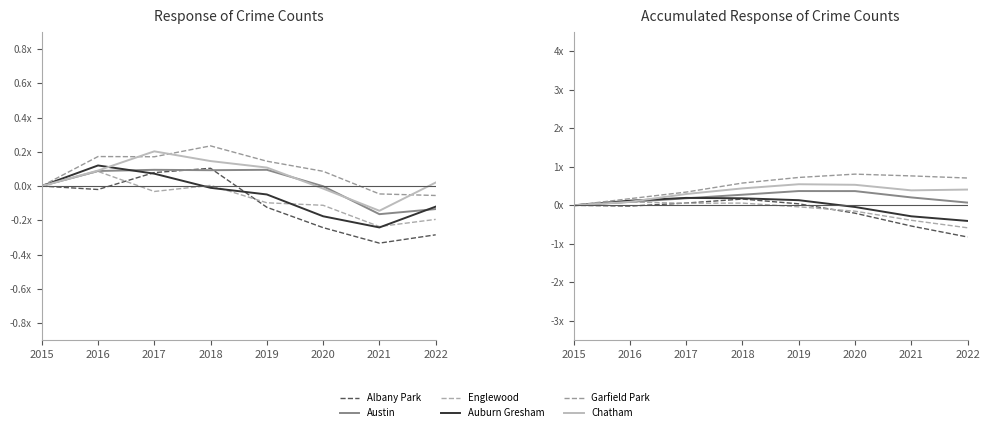

Reading right to left, extract all data points from this chart.

Albany Park: 2022=-0.8	2021=-0.5	2020=-0.2	2019=0.0	2018=0.2	2017=0.1	2016=-0.0	2015=0.0
Austin: 2022=0.1	2021=0.2	2020=0.4	2019=0.4	2018=0.3	2017=0.2	2016=0.1	2015=0.0
Englewood: 2022=-0.6	2021=-0.4	2020=-0.2	2019=-0.0	2018=0.1	2017=0.1	2016=0.1	2015=0.0
Auburn Gresham: 2022=-0.4	2021=-0.3	2020=-0.0	2019=0.1	2018=0.2	2017=0.2	2016=0.1	2015=0.0
Garfield Park: 2022=0.7	2021=0.8	2020=0.8	2019=0.7	2018=0.6	2017=0.3	2016=0.2	2015=0.0
Chatham: 2022=0.4	2021=0.4	2020=0.5	2019=0.5	2018=0.4	2017=0.3	2016=0.1	2015=0.0